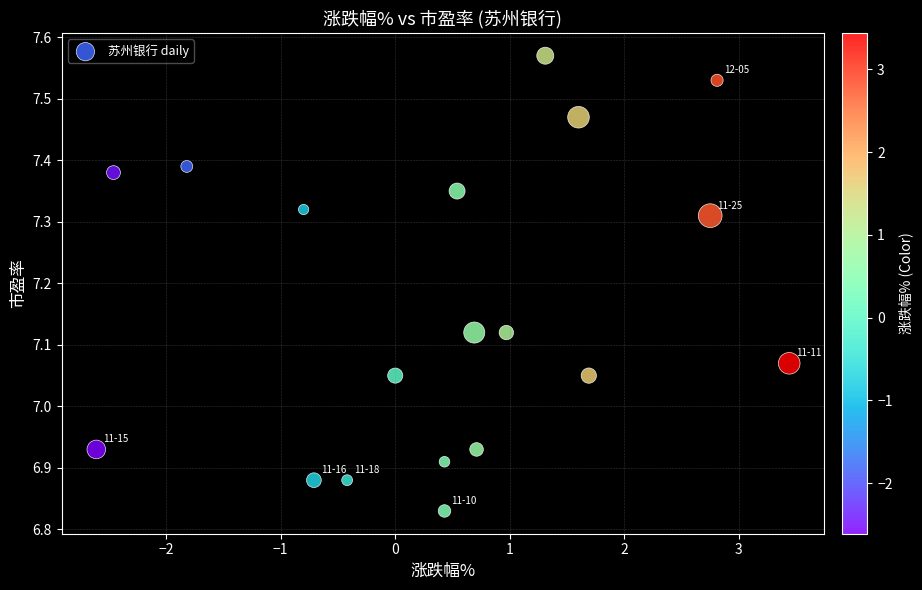

What is the range of X values (max minus min)?

6.0